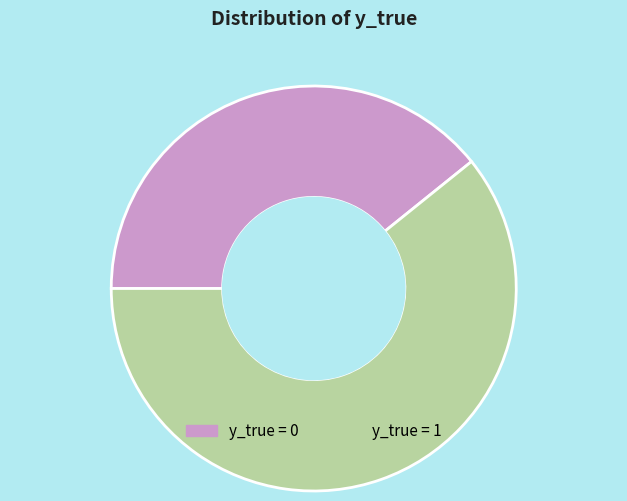

Between y_true = 0 and y_true = 1, which is larger?

y_true = 1